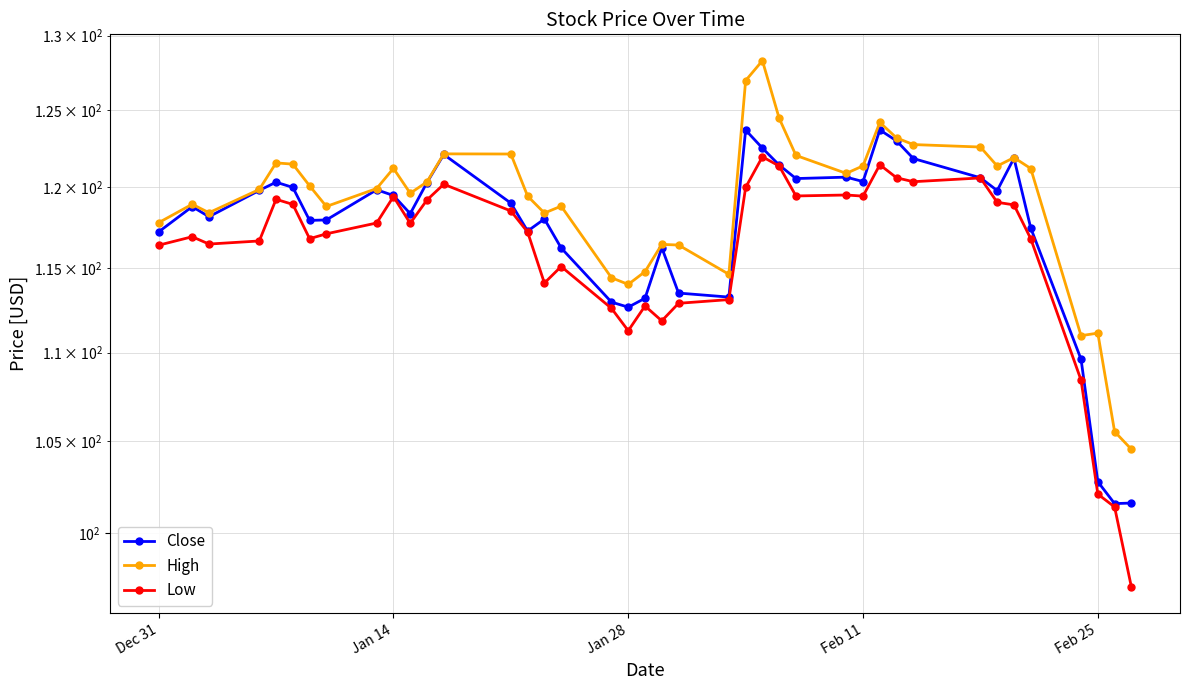

The Low series shows 116.4 at Dec 31. True or false?

True